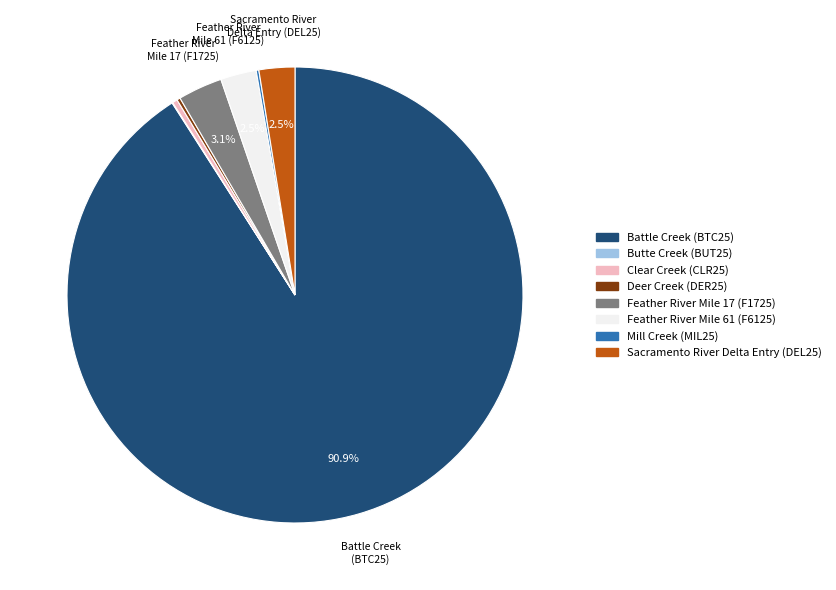

Is there any slice that represents more than half of the pie?

Yes